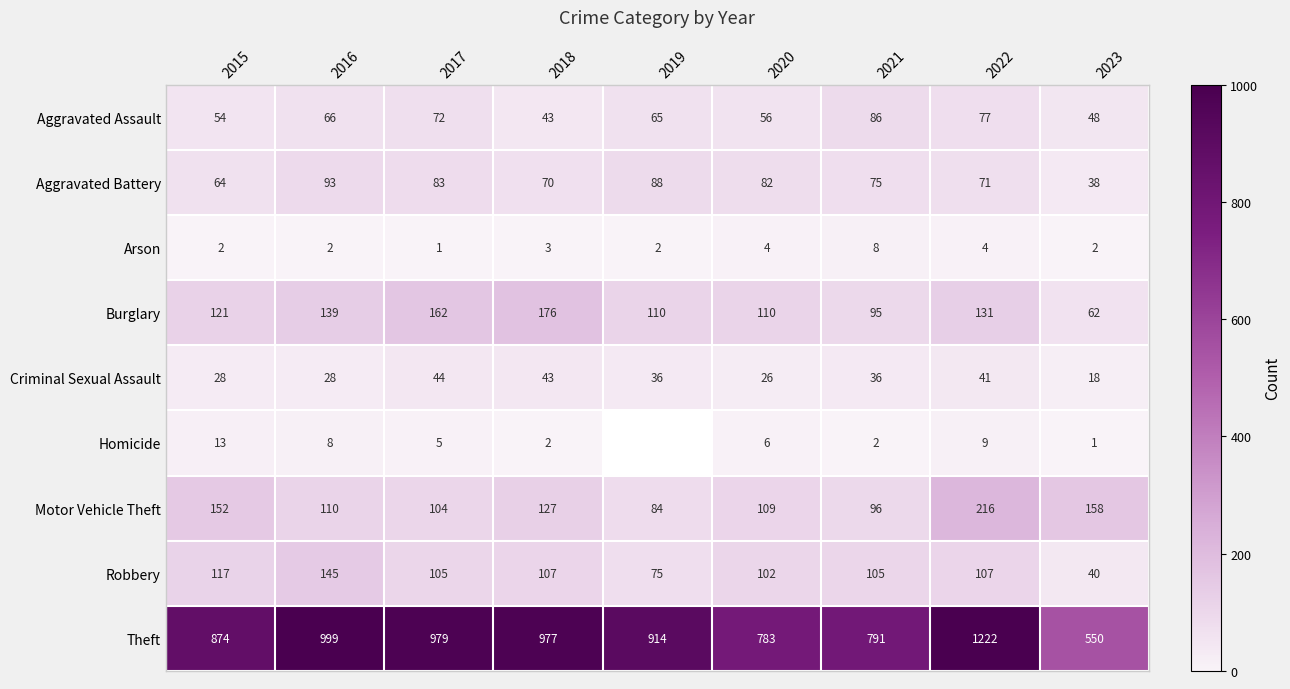

What is the smallest value displayed?

1.0